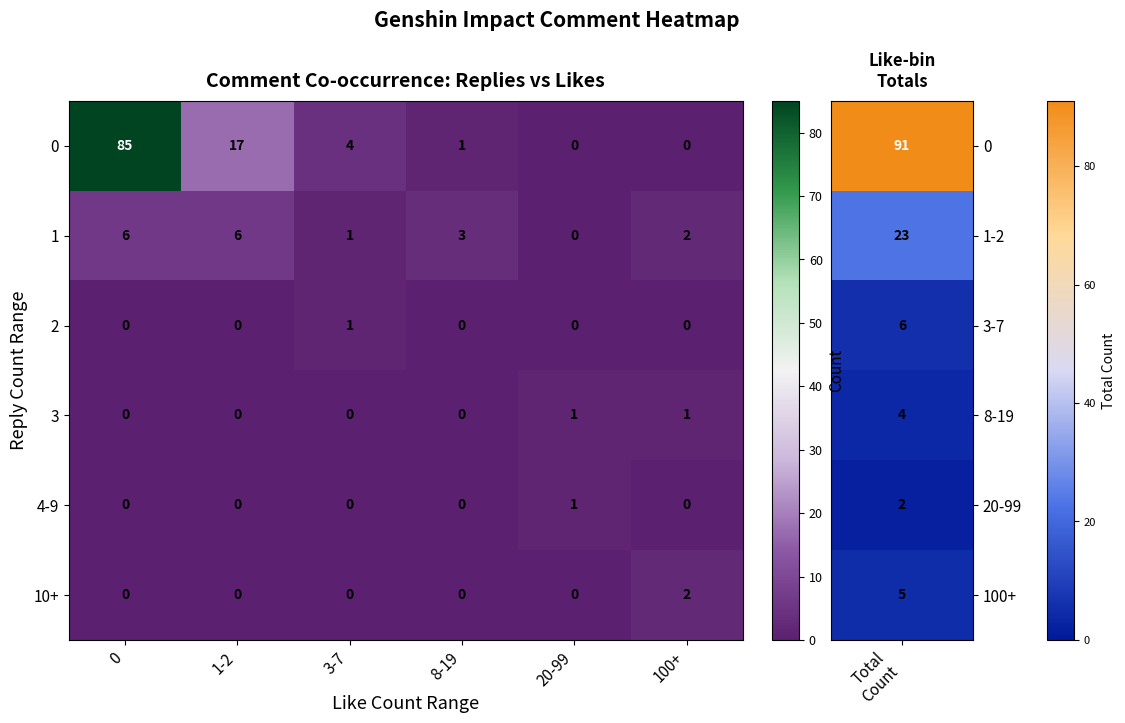

At how many categories does at least one series exceed 27?

1